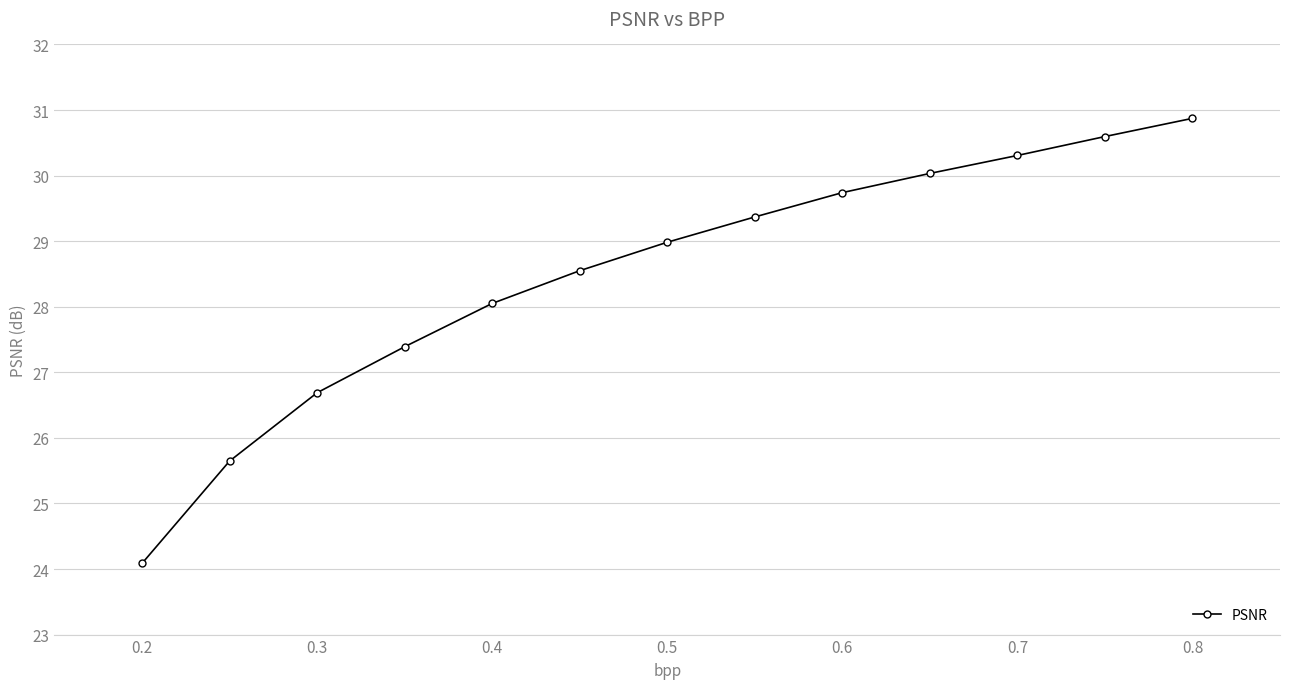

Is this an area chart (filled region under the line)?

No